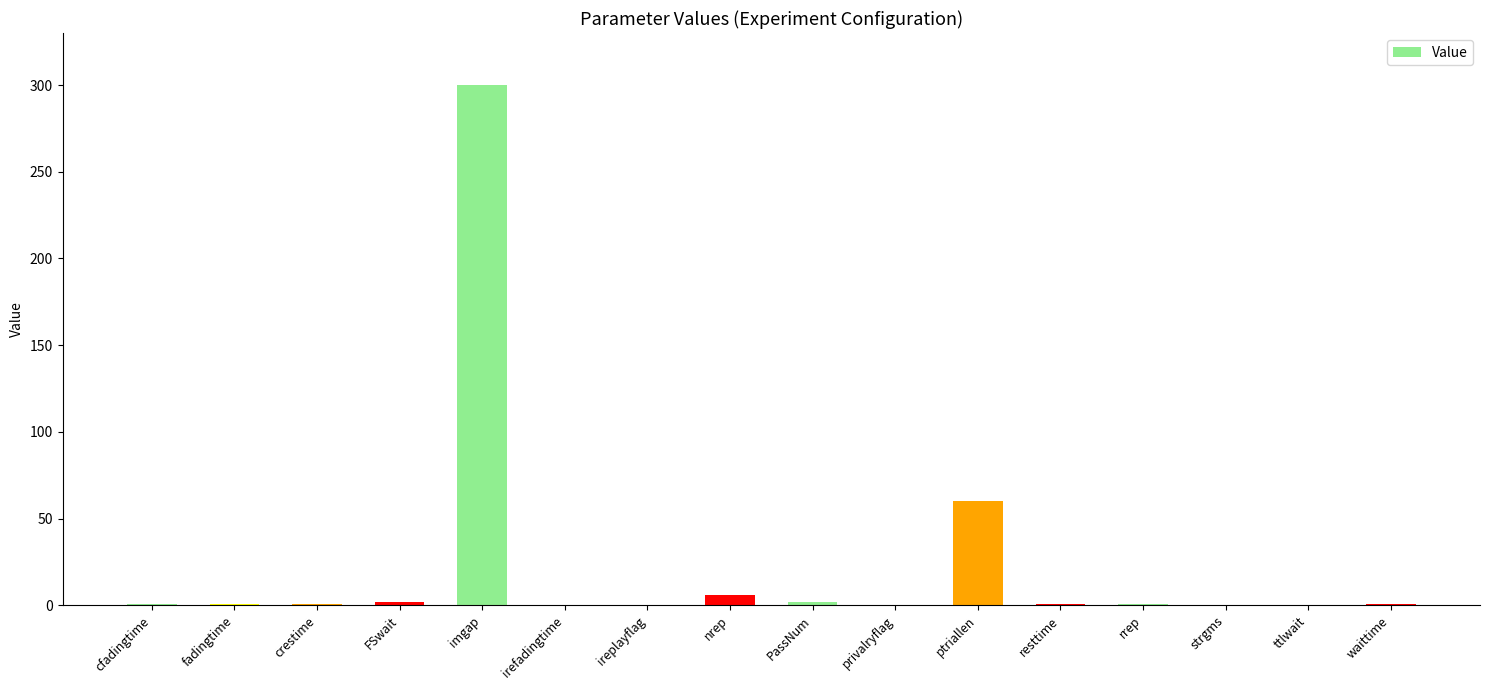

What is the approximate value at ptriallen?

60.0